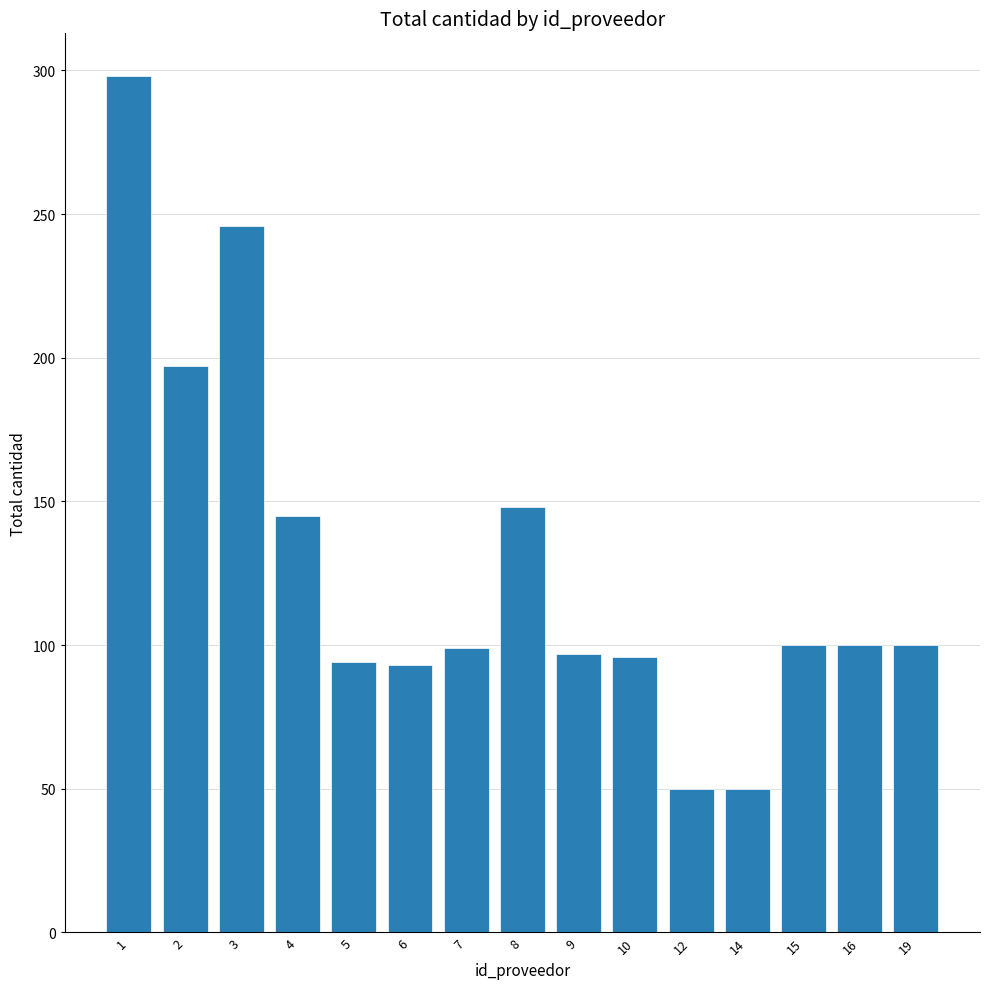

The value at 4 is 145. True or false?

True